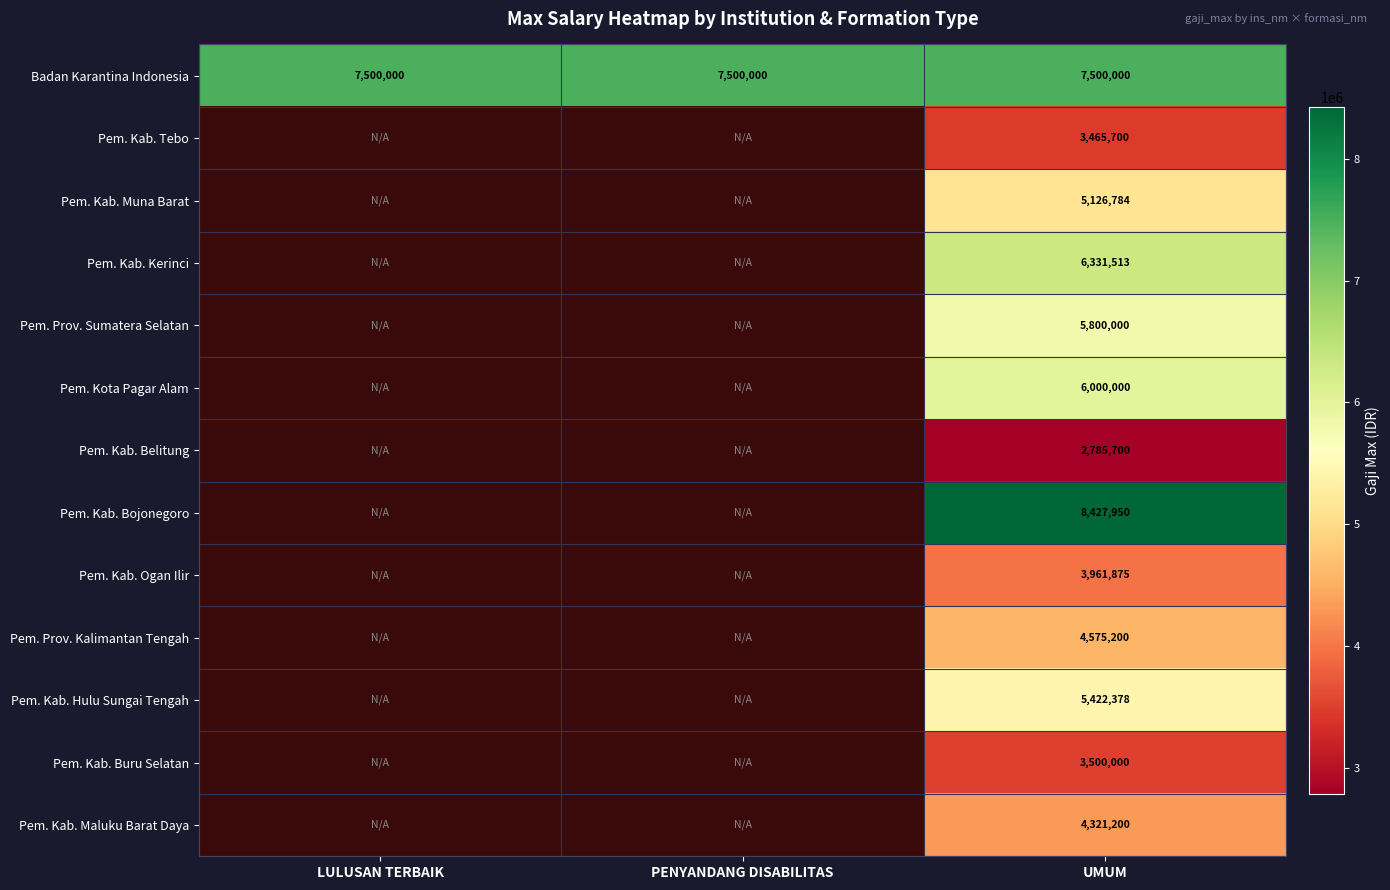

What is the greatest value displayed?

8427950.0